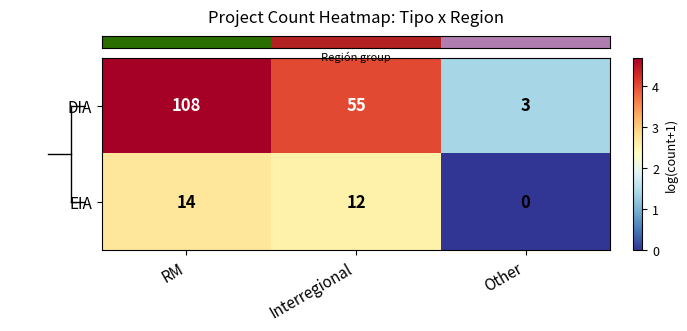

Which series has the largest total across all categories?

DIA